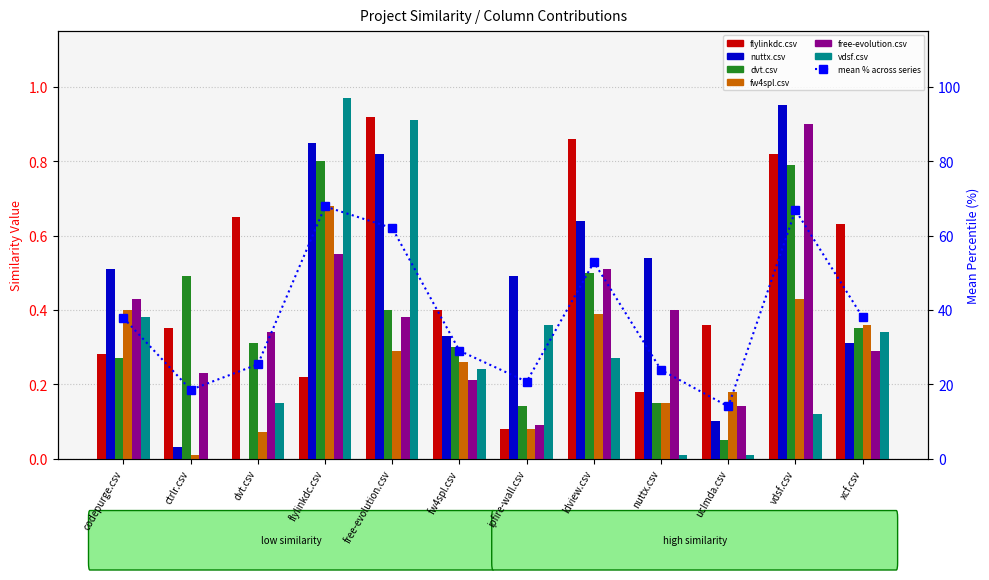

Which series changed the most between fw4spl.csv and nuttx.csv?

vdsf.csv